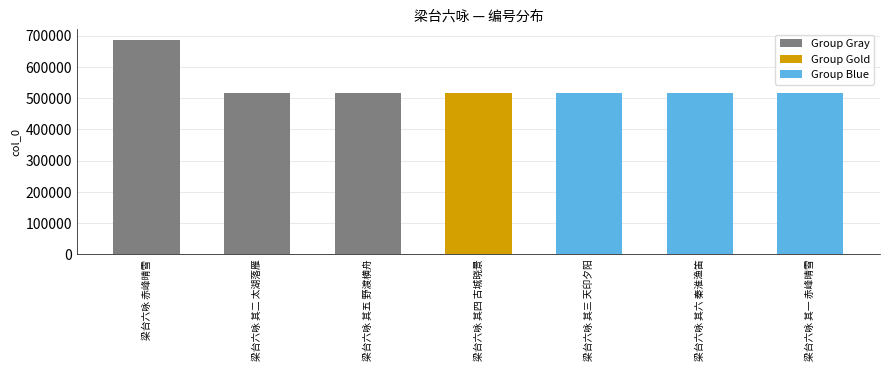

Reading left to right, extract all data points from this chart.

梁台六咏 赤峰晴雪=686295	梁台六咏 其二 太湖落雁=516539	梁台六咏 其五 野渡横舟=516542	梁台六咏 其四 古城晓景=516541	梁台六咏 其三 天印夕阳=516540	梁台六咏 其六 秦淮渔笛=516543	梁台六咏 其一 赤峰晴雪=516538